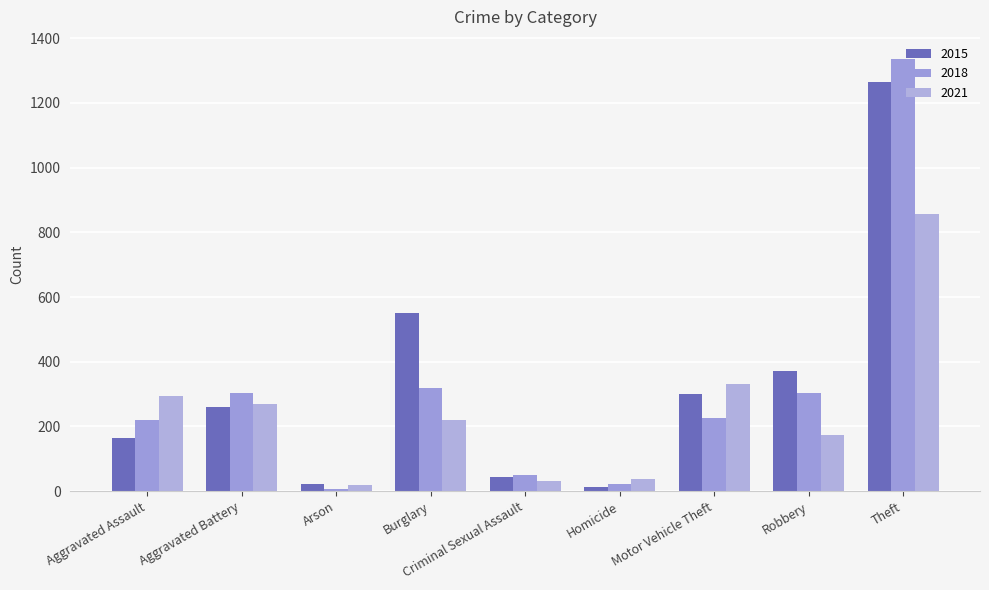

At which label is 2021 closest to 437?

Motor Vehicle Theft